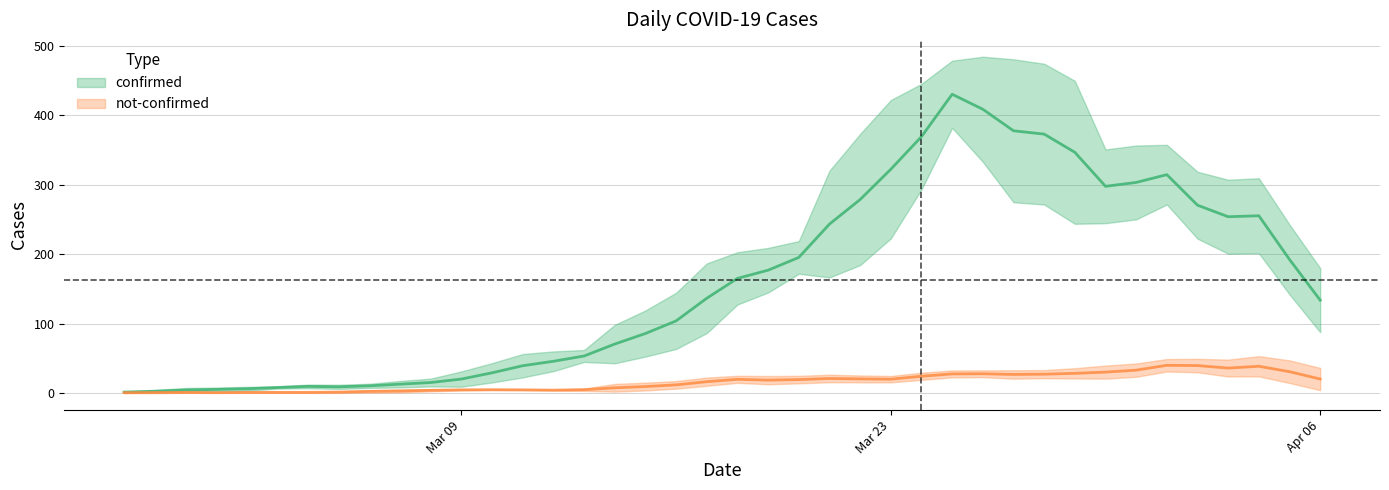

Which series has the widest spread of values?

confirmed